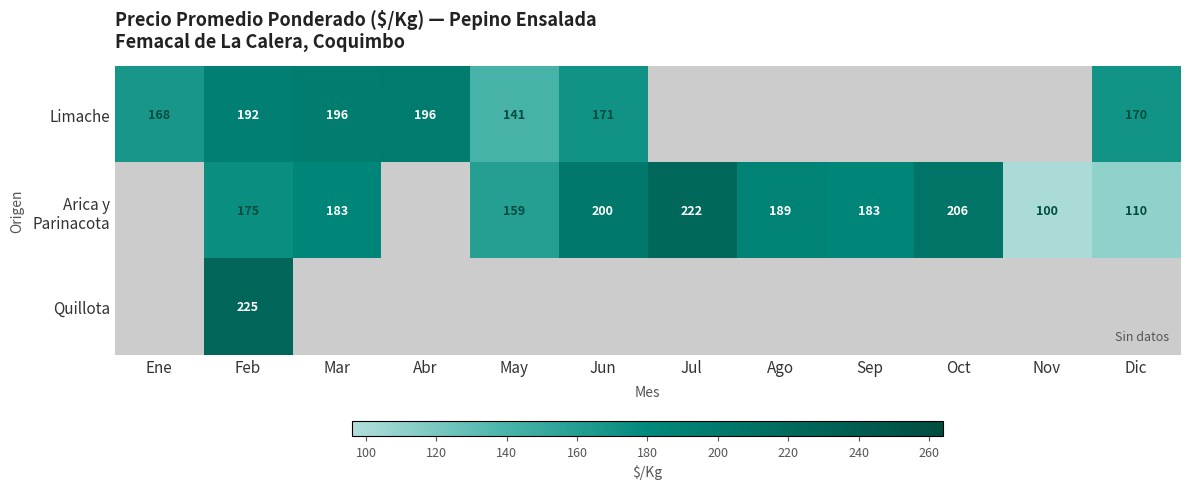

Which category has the highest value in the Limache series?

Abr